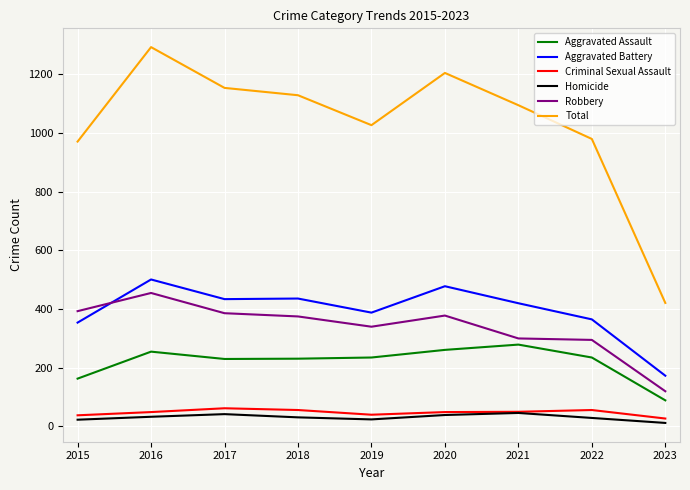

The value of Aggravated Battery at 2020 is 478. True or false?

True